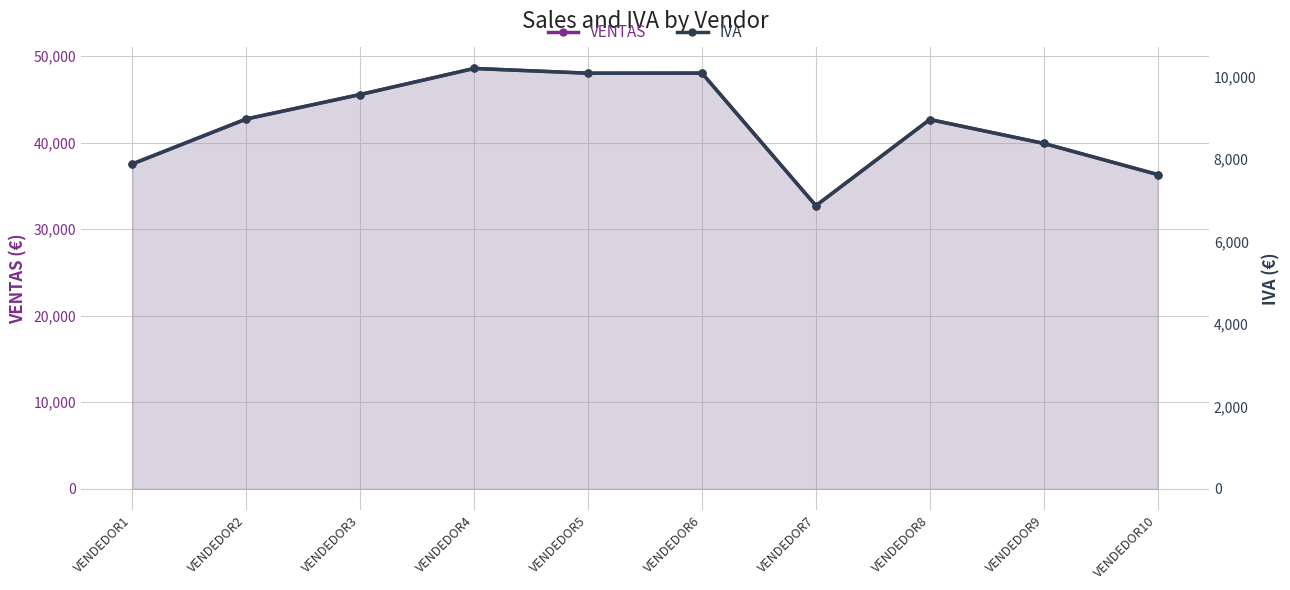

The VENTAS series shows 39911.0 at VENDEDOR9. True or false?

True